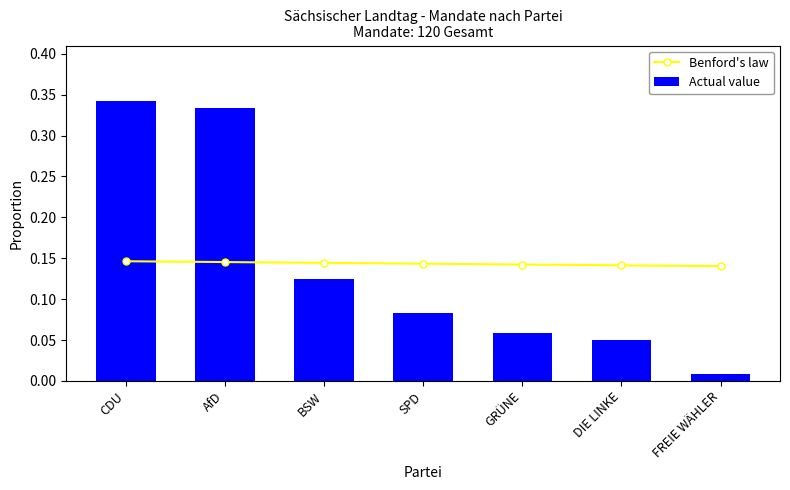

Does the chart contain any negative values?

No